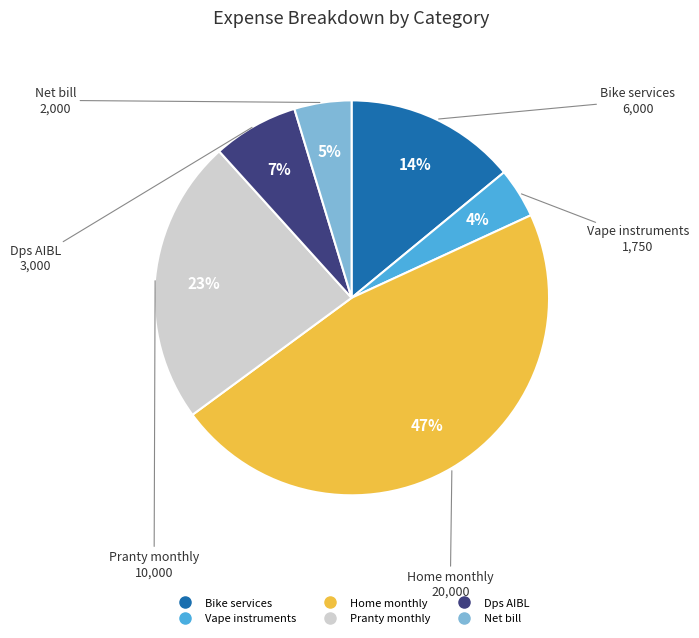

Does Vape instruments account for over 50% of the chart?

No